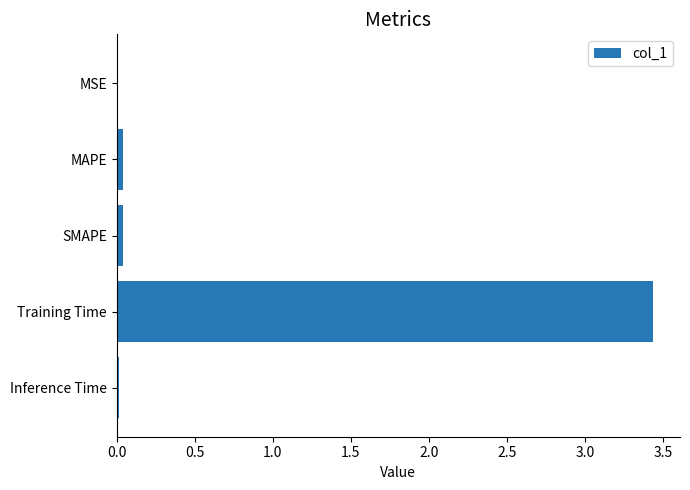

Which has a higher value, Training Time or SMAPE?

Training Time